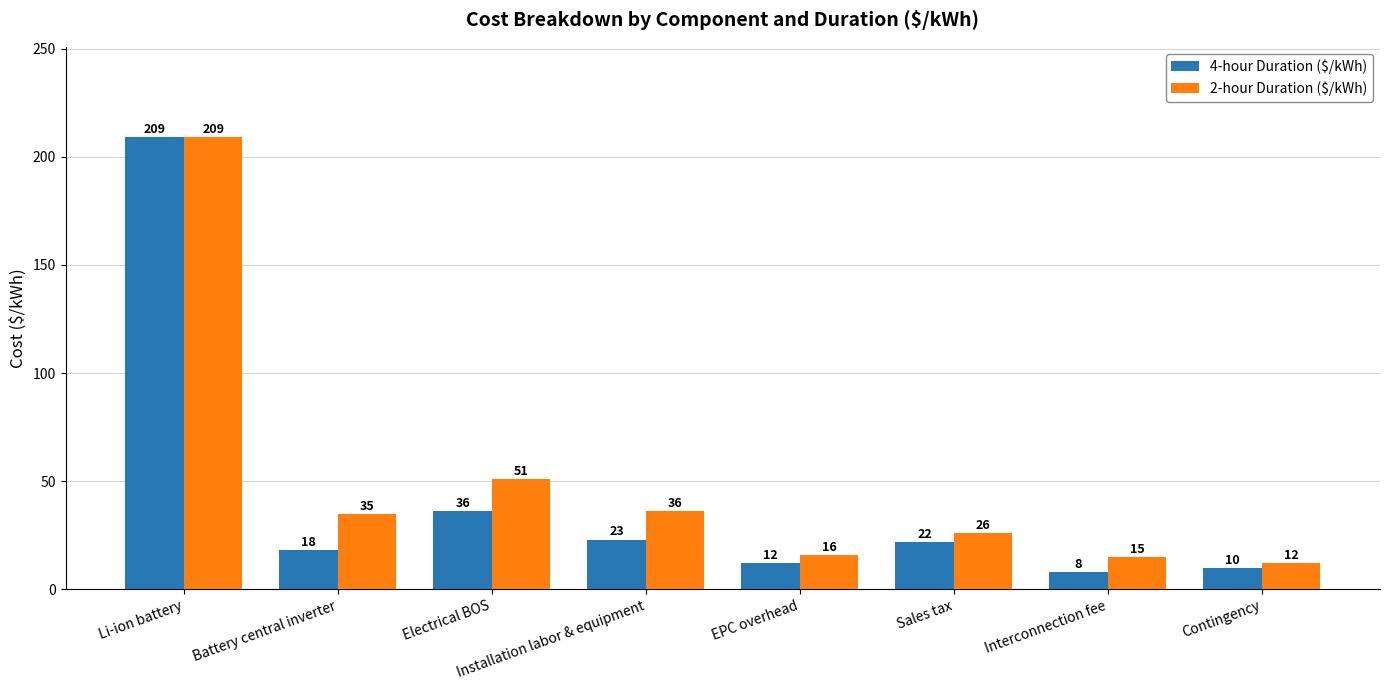

At which category is the sum across all series the highest?

Li-ion battery